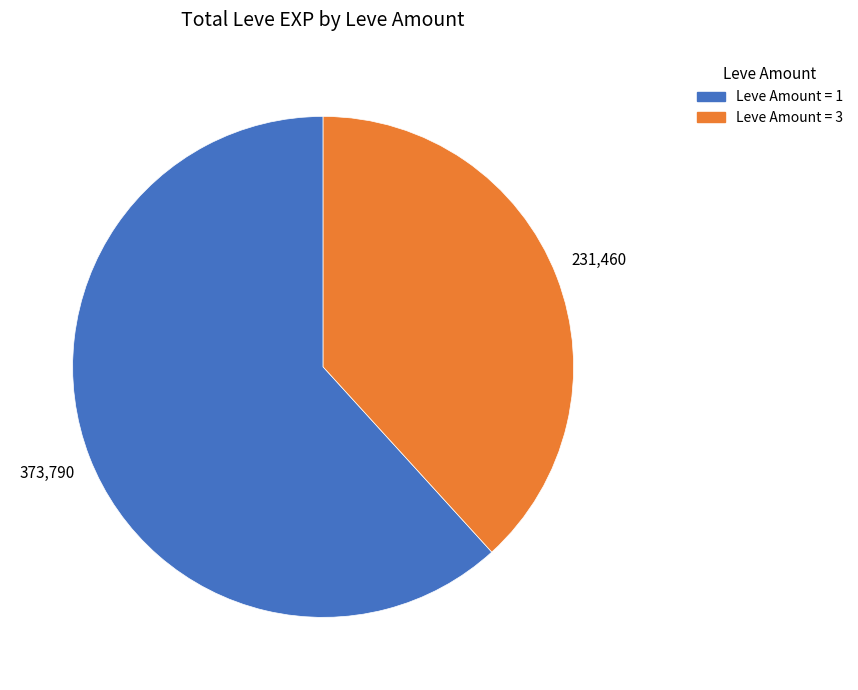

Count the number of slices in the pie.

2